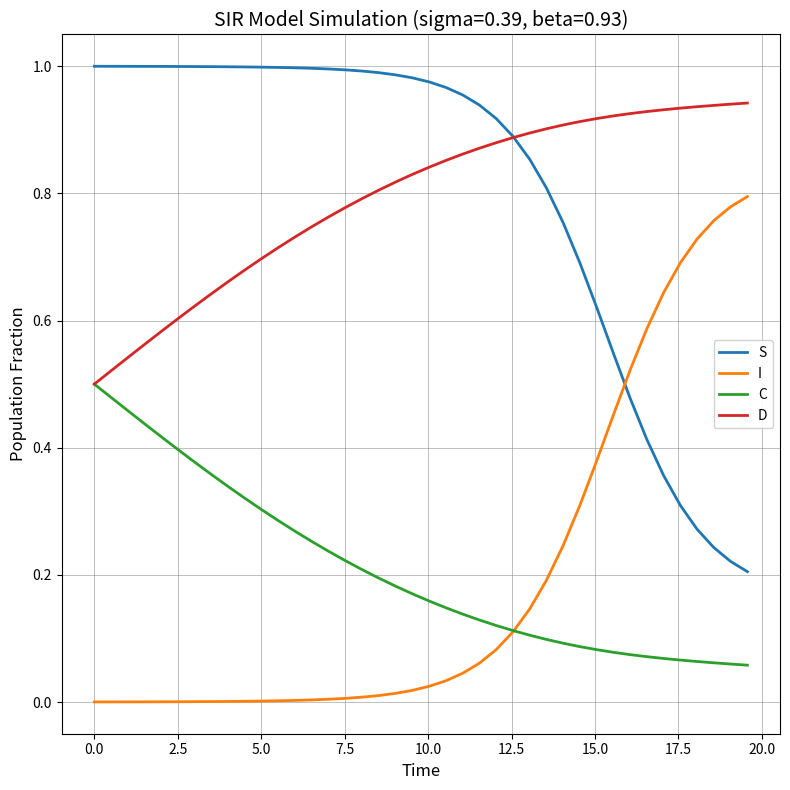

List the series in order of their peak value, highest first.

S, D, I, C